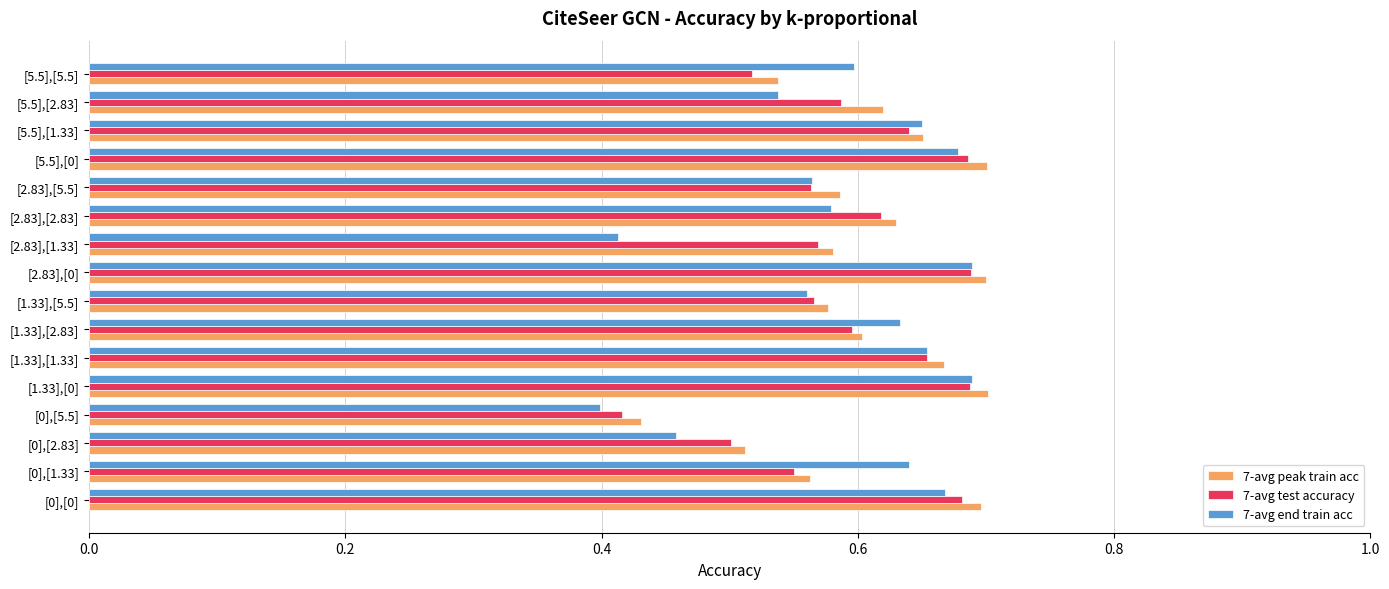

What is the total value across all series at [1.33],[5.5]?

1.7